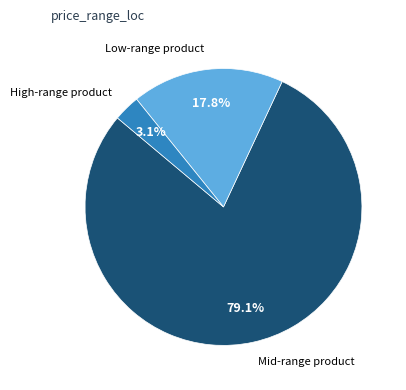

Count the number of slices in the pie.

3